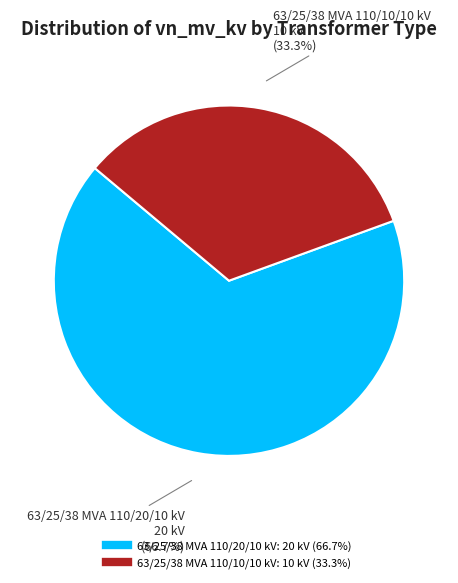

How many segments does this pie chart have?

2